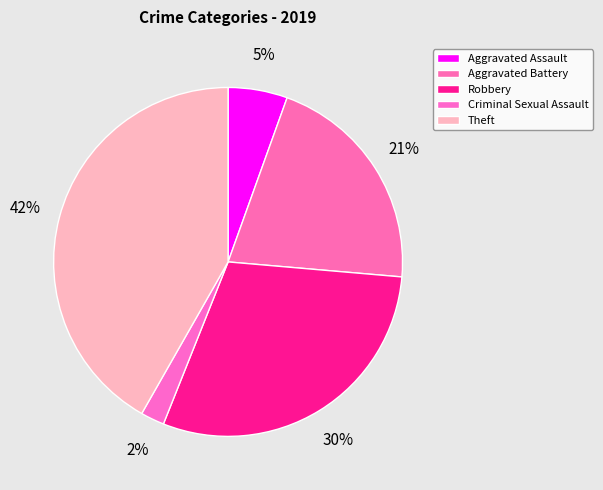

To the nearest percent, what is the average slice percentage?

20%